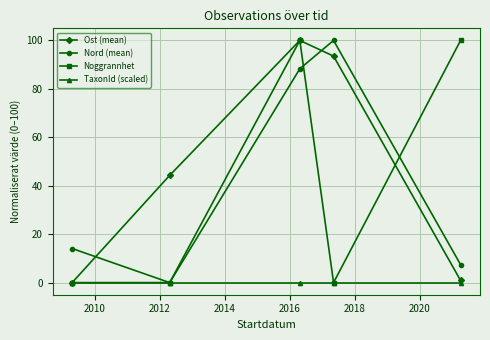

True or false: Noggrannhet and Ost (mean) cross at least once.

True